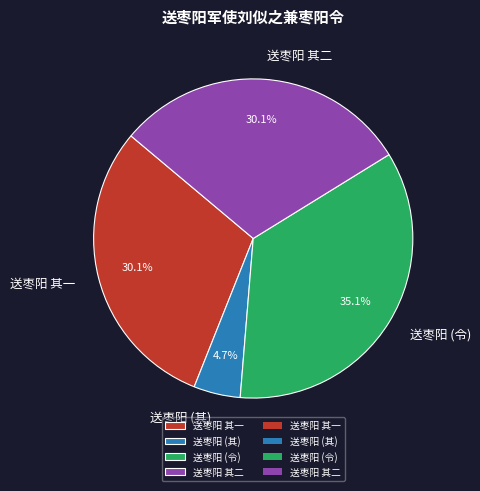

To the nearest percent, what is the difference between the largest and smallest slice percentages?

30%